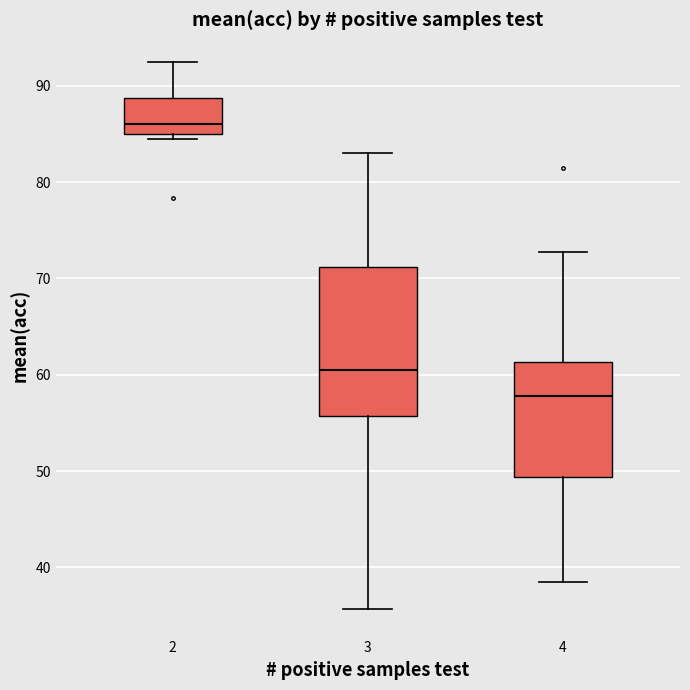

Comparing the boxes themselves (not the whiskers), which one is the tallest?

3